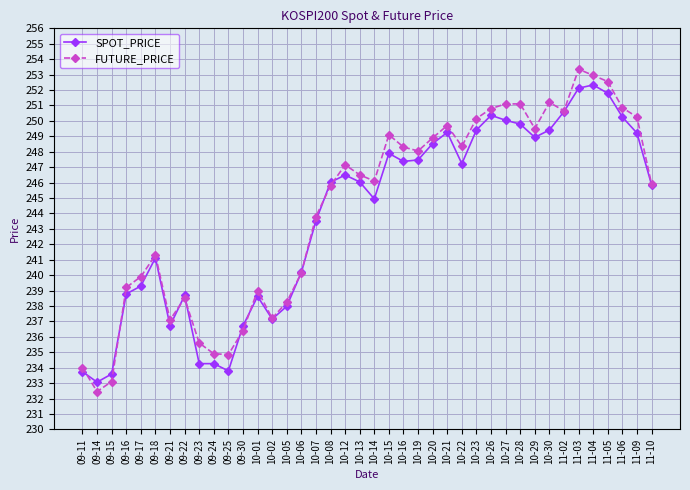

True or false: SPOT_PRICE has a value of 240.2 at 10-06.

True